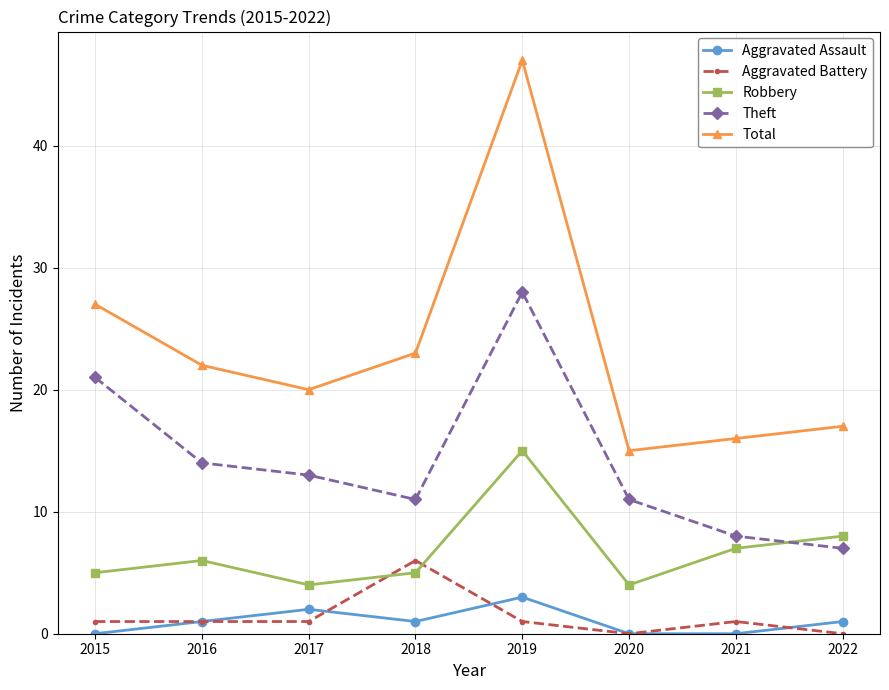

What is the sum of the Aggravated Battery values at 2017 and 2015?

2